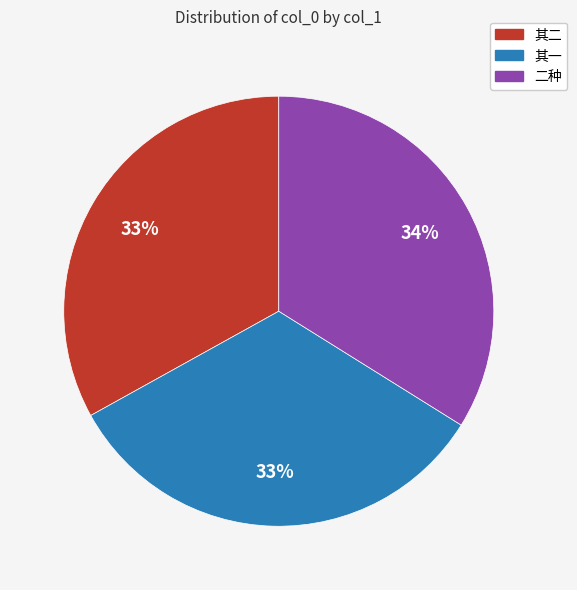

To the nearest percent, what is the difference between the largest and smallest slice percentages?

1%